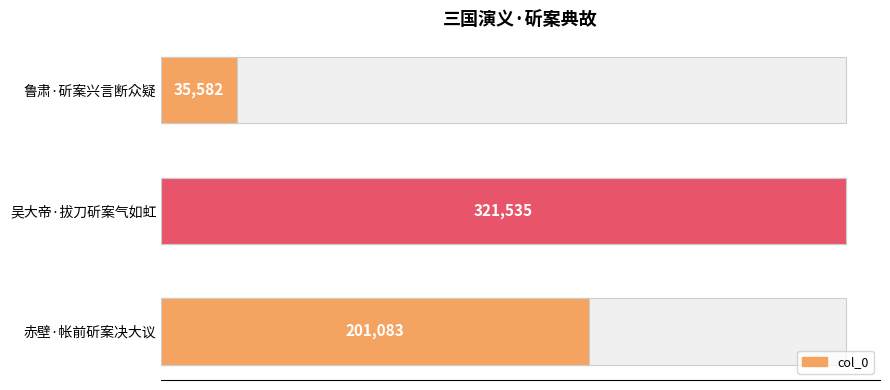

Reading right to left, transcribe all the data shown in this chart.

35582	321535	201083